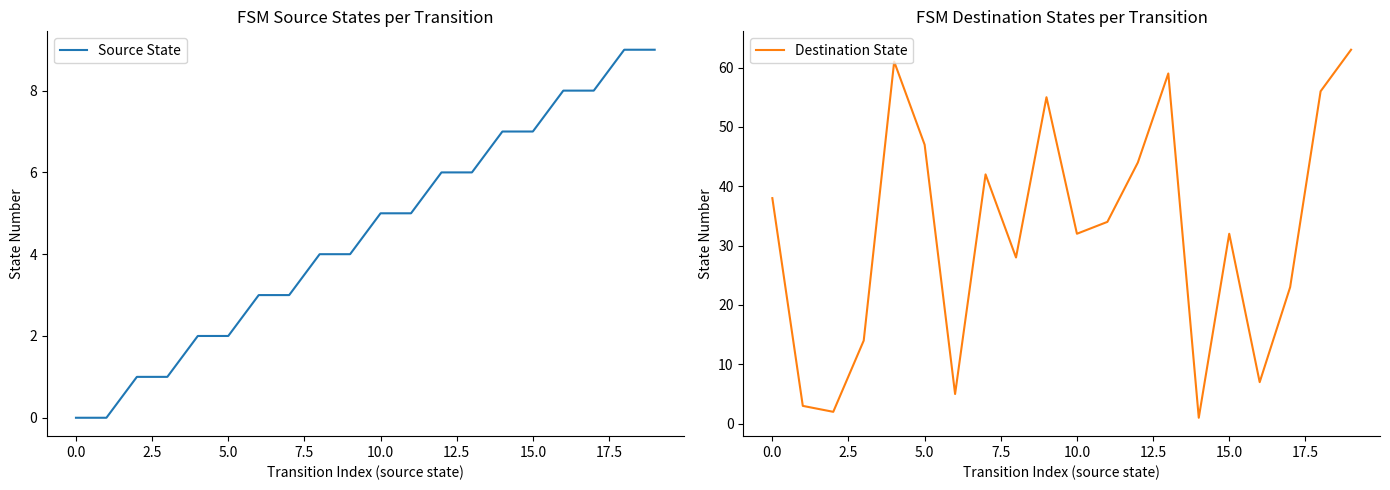

How many distinct data groups are displayed?

2